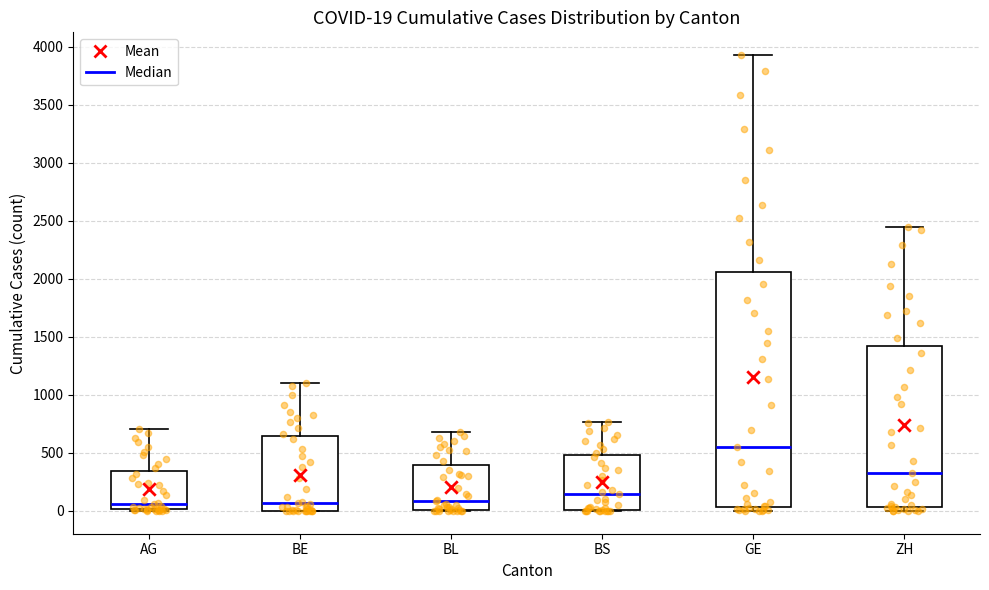

Which box is the tallest, from its lower edge to its upper edge?

GE